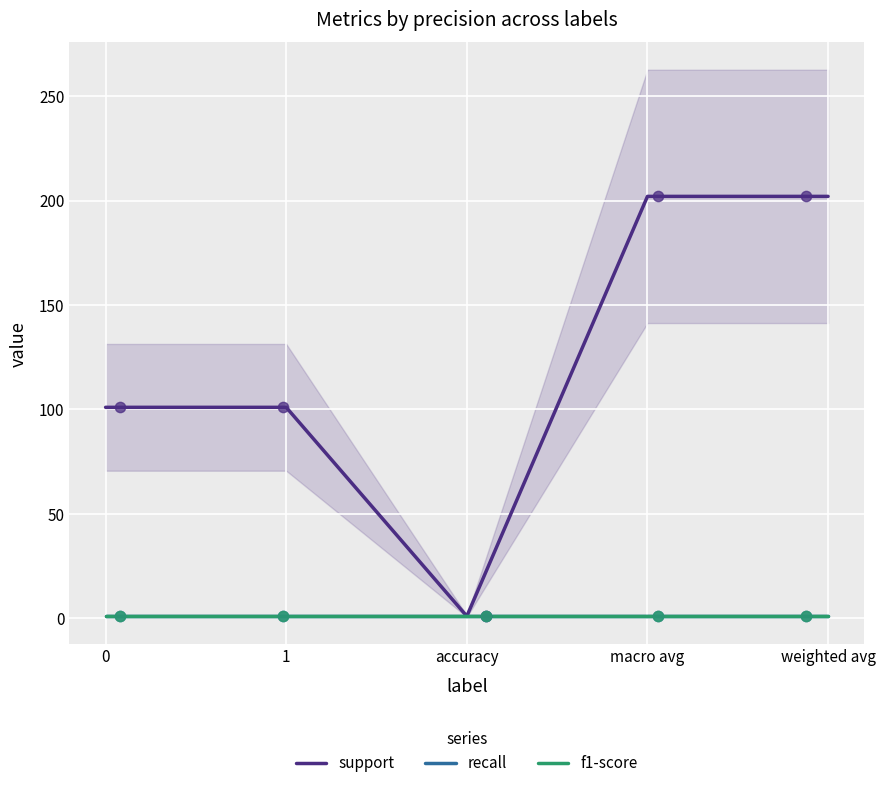

What are all the series names shown in the legend?

support, recall, f1-score